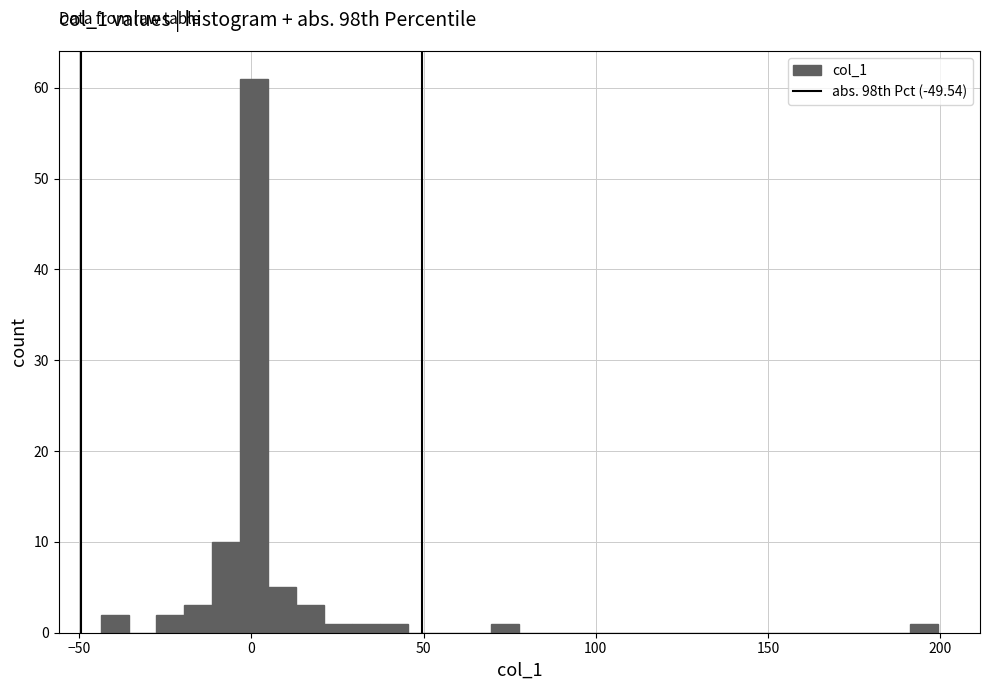

Around what value on the x-axis is the tallest bar? Give the approximate position of its centre, as read against the axis.

0